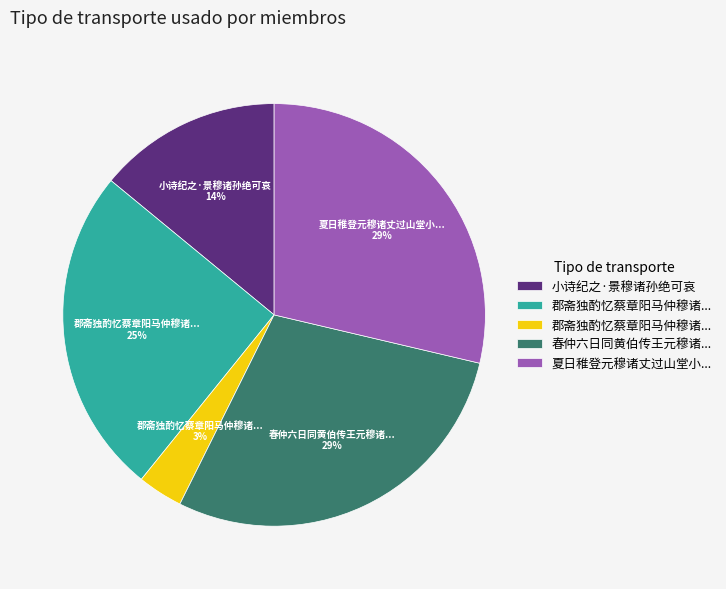

To the nearest percent, what is the average slice percentage?

20%